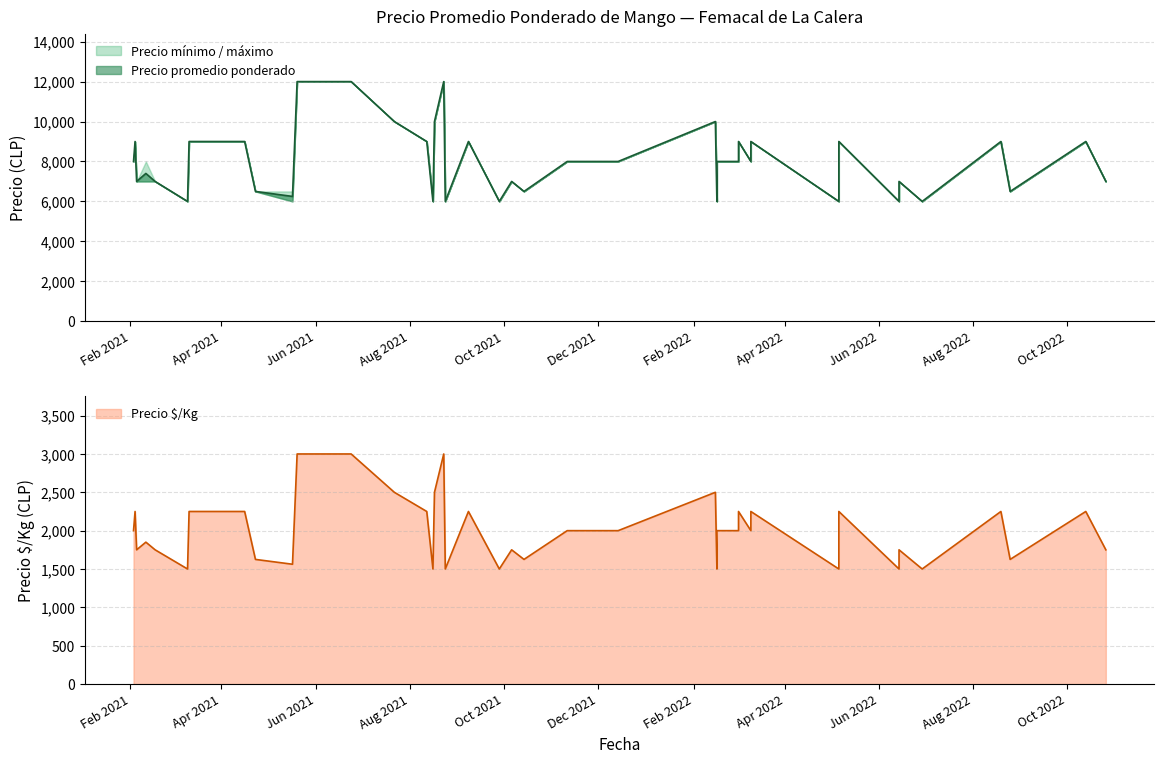

Reading left to right, what are all the values shown in this chart?

Precio promedio ponderado: 8000	9000	7000	7400	7000	6000	9000	9000	6500	6250	12000	12000	10000	9000	6000	10000	12000	6000	9000	6000	7000	6500	8000	8000	10000	8000	8000	9000	9000	6000	6000	9000	6500	9000	7000	6000	9000	8000	6000	7000
Precio minimo: 8000	9000	7000	7000	7000	6000	9000	9000	6500	6000	12000	12000	10000	9000	6000	10000	12000	6000	9000	6000	7000	6500	8000	8000	10000	8000	8000	9000	9000	6000	6000	9000	6500	9000	7000	6000	9000	8000	6000	7000
Precio maximo: 8000	9000	7000	8000	7000	6000	9000	9000	6500	6500	12000	12000	10000	9000	6000	10000	12000	6000	9000	6000	7000	6500	8000	8000	10000	8000	8000	9000	9000	6000	6000	9000	6500	9000	7000	6000	9000	8000	6000	7000
Precio $/Kg: 2000	2250	1750	1850	1750	1500	2250	2250	1625	1562	3000	3000	2500	2250	1500	2500	3000	1500	2250	1500	1750	1625	2000	2000	2500	2000	2000	2250	2250	1500	1500	2250	1625	2250	1750	1500	2250	2000	1500	1750